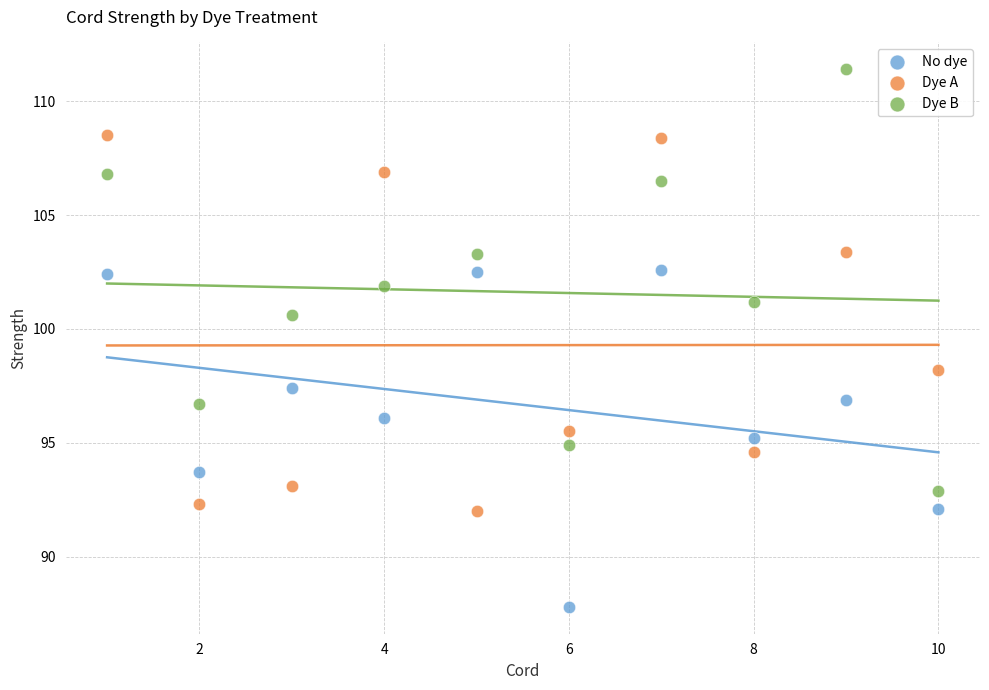

Across all data points, what is the range of X values (max minus min)?

9.0